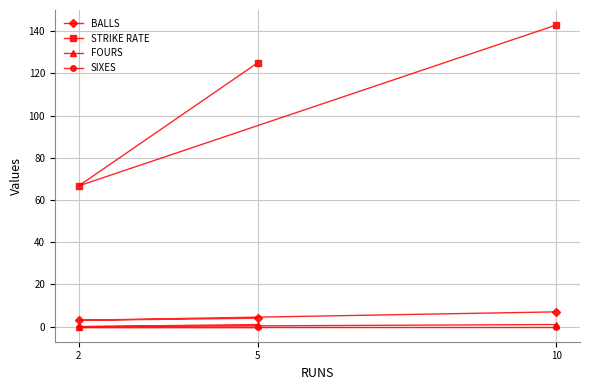

Which has a higher value, 5 or 10?

10